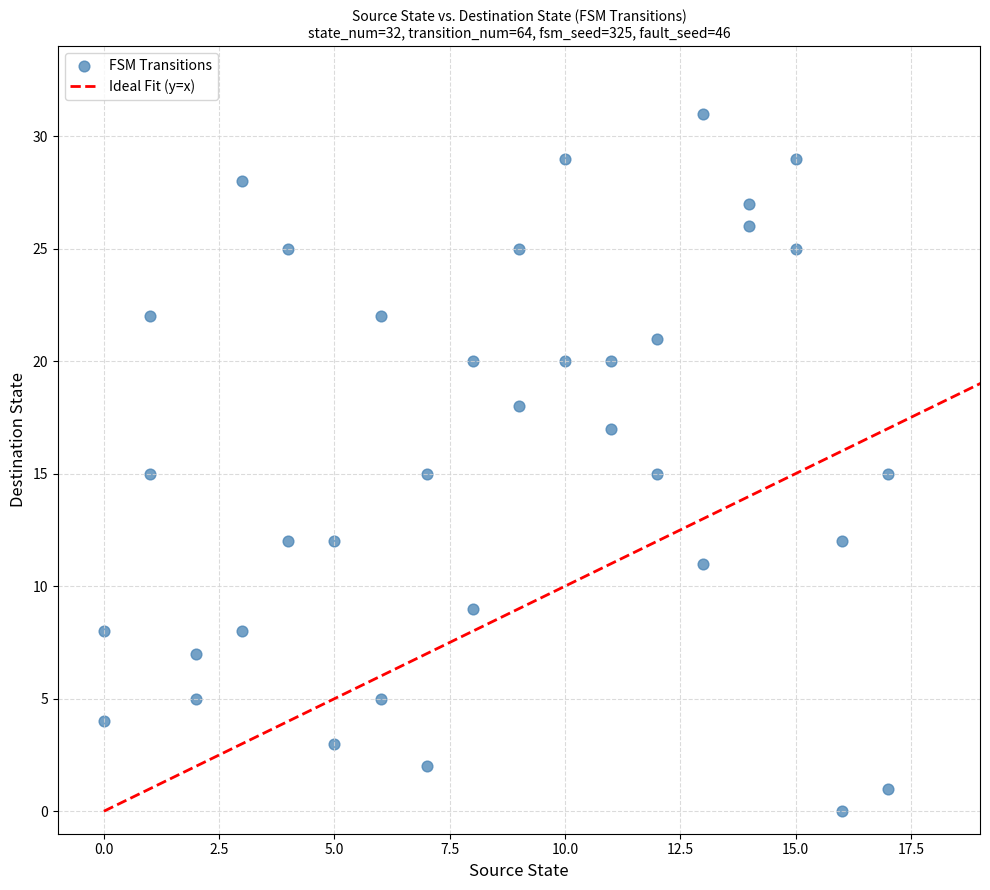

What is the range of X values (max minus min)?

17